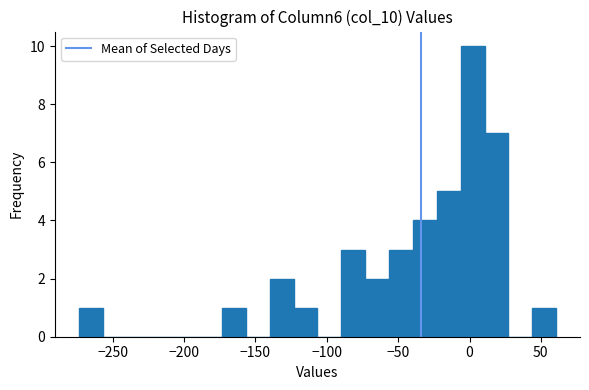

Read against the x-axis, roughly where is the centre of the tallest bar?

0